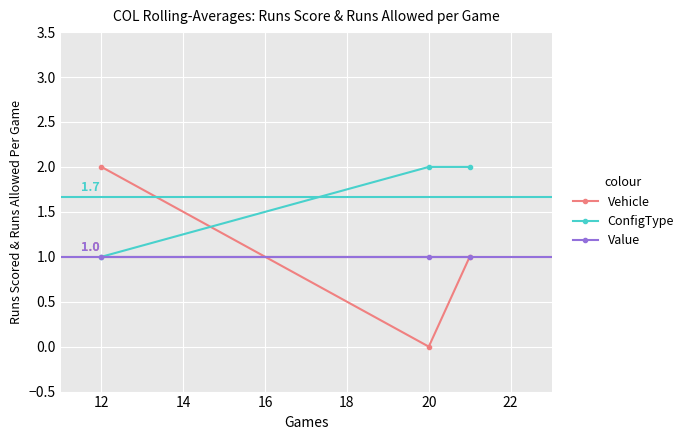

Reading left to right, extract all data points from this chart.

Vehicle: 2	0	1
ConfigType: 1	2	2
Value: 1	1	1